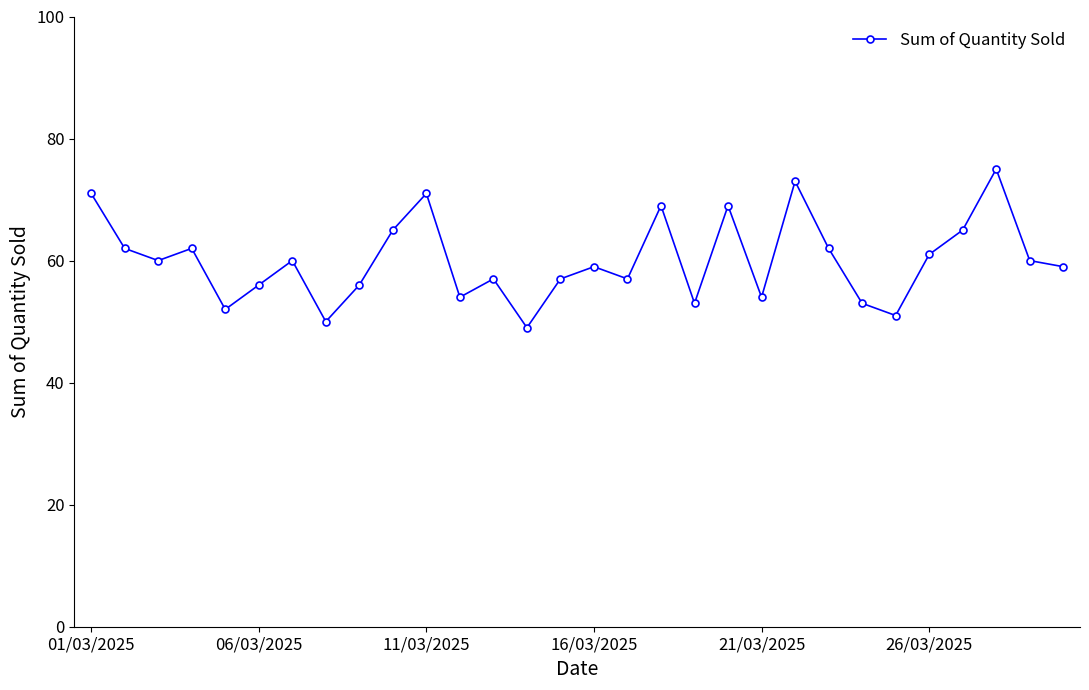

How many lines are shown in the chart?

1